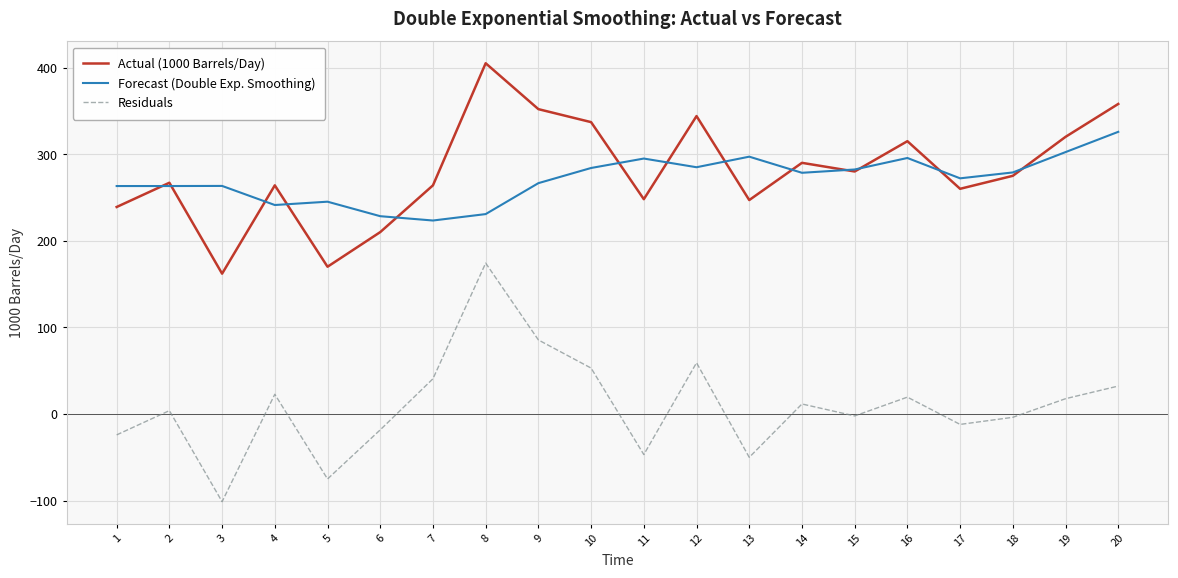

What are all the series names shown in the legend?

Actual (1000 Barrels/Day), Forecast (Double Exp. Smoothing), Residuals